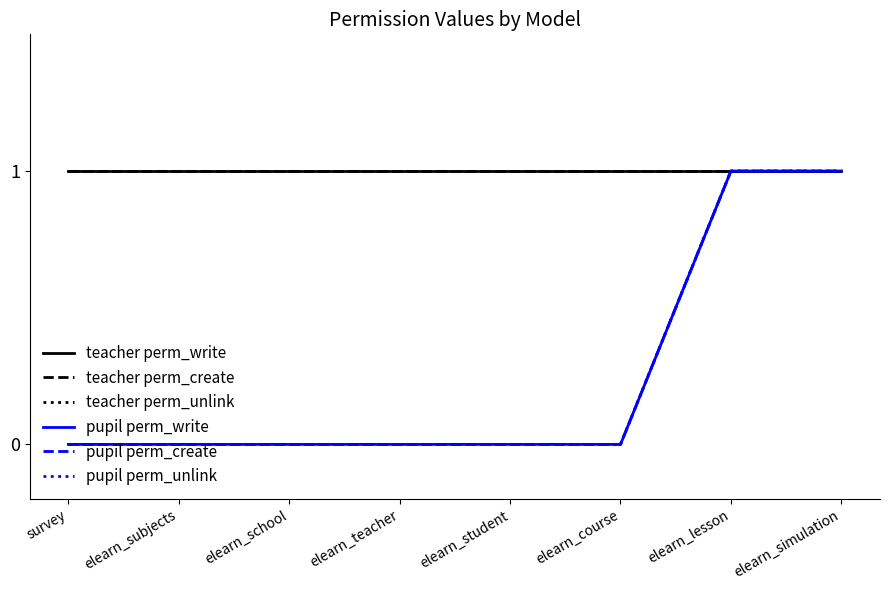

Reading right to left, list all the values displayed in this chart.

teacher perm_write: 1	1	1	1	1	1	1	1
teacher perm_create: 1	1	1	1	1	1	1	1
teacher perm_unlink: 1	1	1	1	1	1	1	1
pupil perm_write: 1	1	0	0	0	0	0	0
pupil perm_create: 1	1	0	0	0	0	0	0
pupil perm_unlink: 1	1	0	0	0	0	0	0